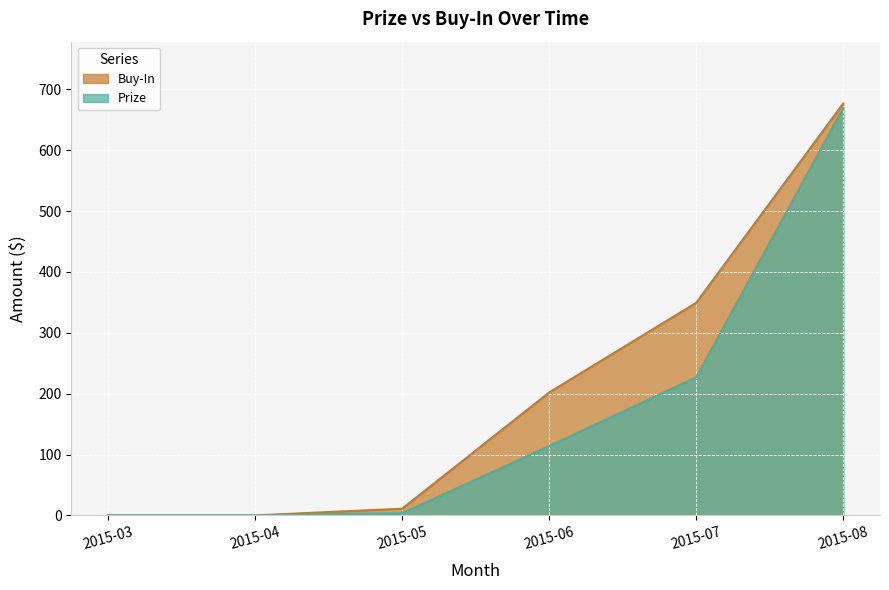

Reading left to right, extract all data points from this chart.

Prize: 2015-03=0.0	2015-04=0.0	2015-05=3.5	2015-06=113.8	2015-07=226.9	2015-08=669.4
Buy-In: 2015-03=0.0	2015-04=0.0	2015-05=11.0	2015-06=201.9	2015-07=349.2	2015-08=676.9